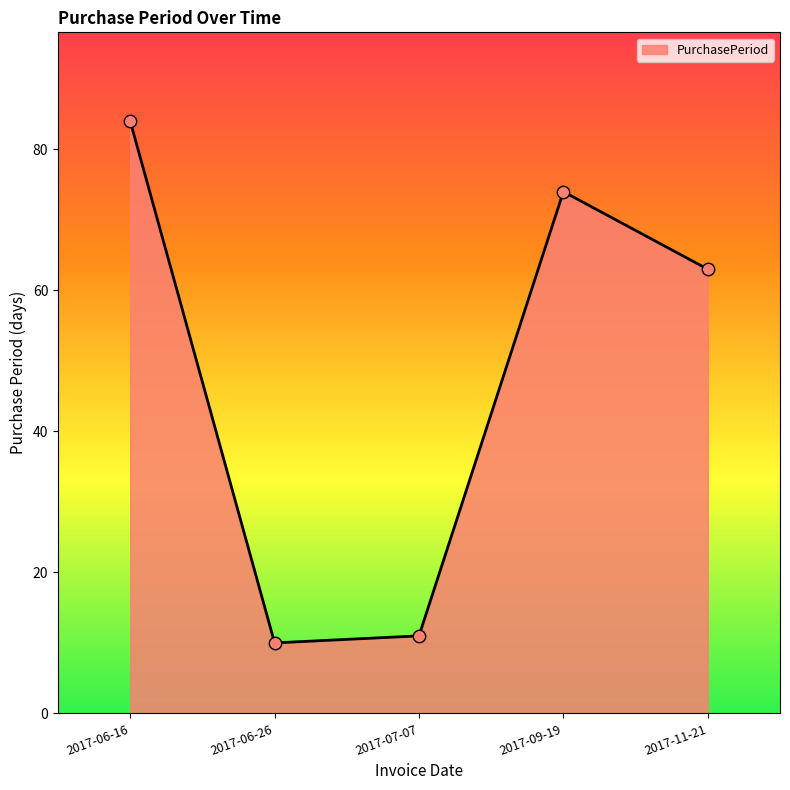

What is the change in value from 2017-06-16 to 2017-07-07?

-73